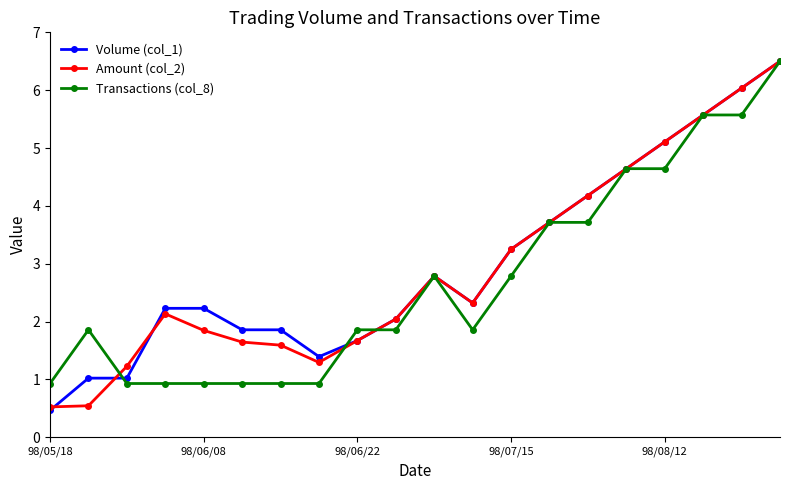

What is the greatest value displayed?

6.5